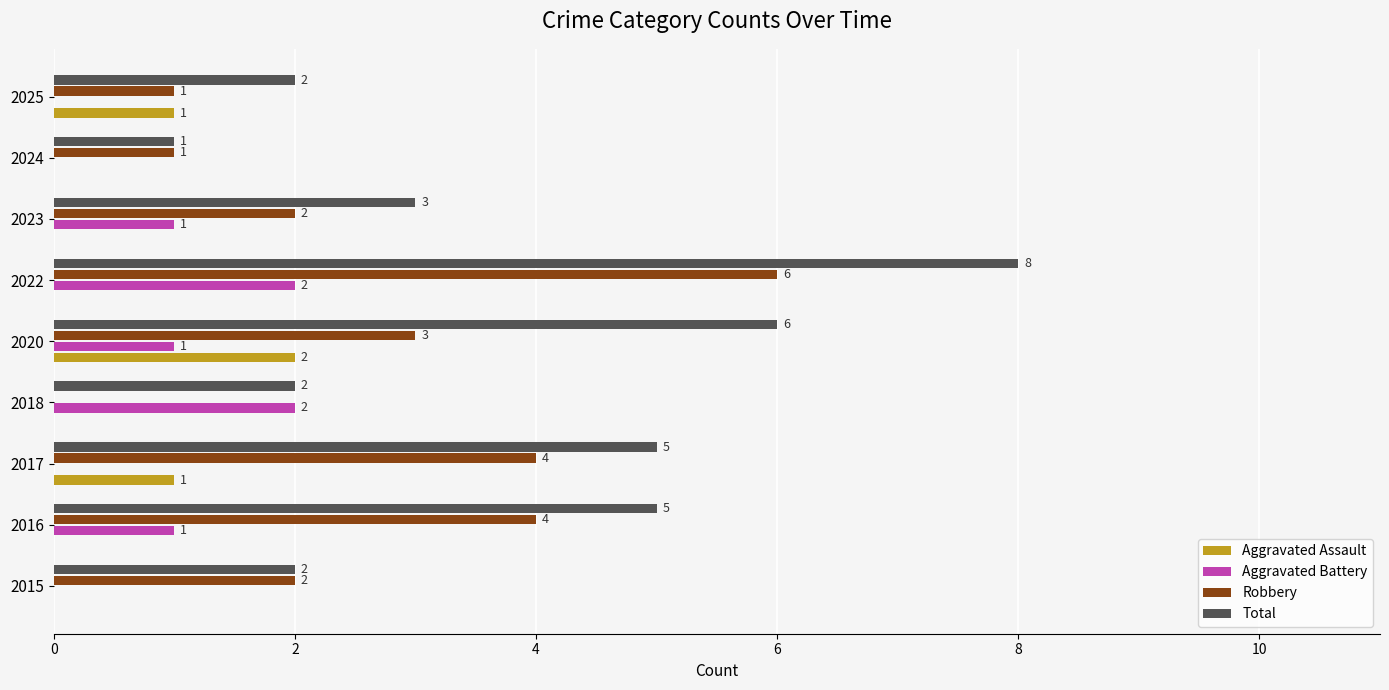

Between 2015 and 2017, which series saw the biggest shift?

Total